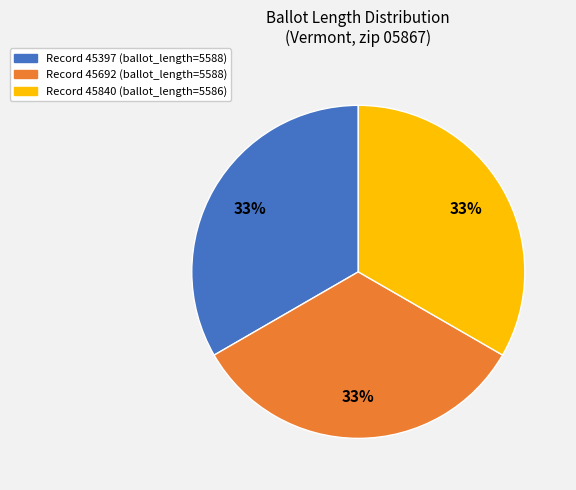

Combined, do Record 45692 (ballot_length=5588) and Record 45397 (ballot_length=5588) account for over 50%?

Yes